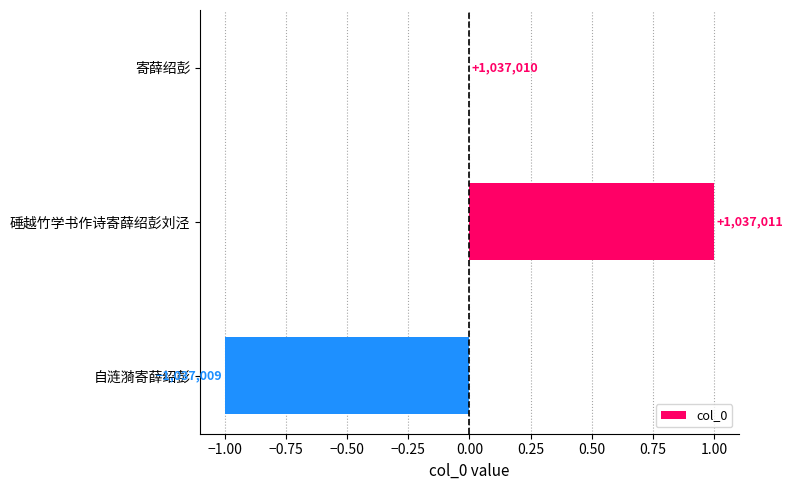

Are the bars horizontal?

Yes